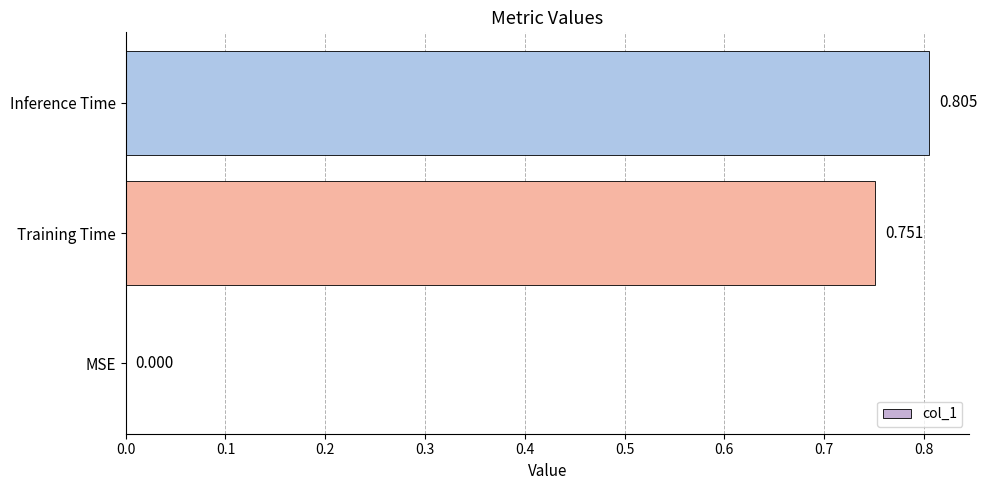

Which label corresponds to the largest value in the chart?

Inference Time